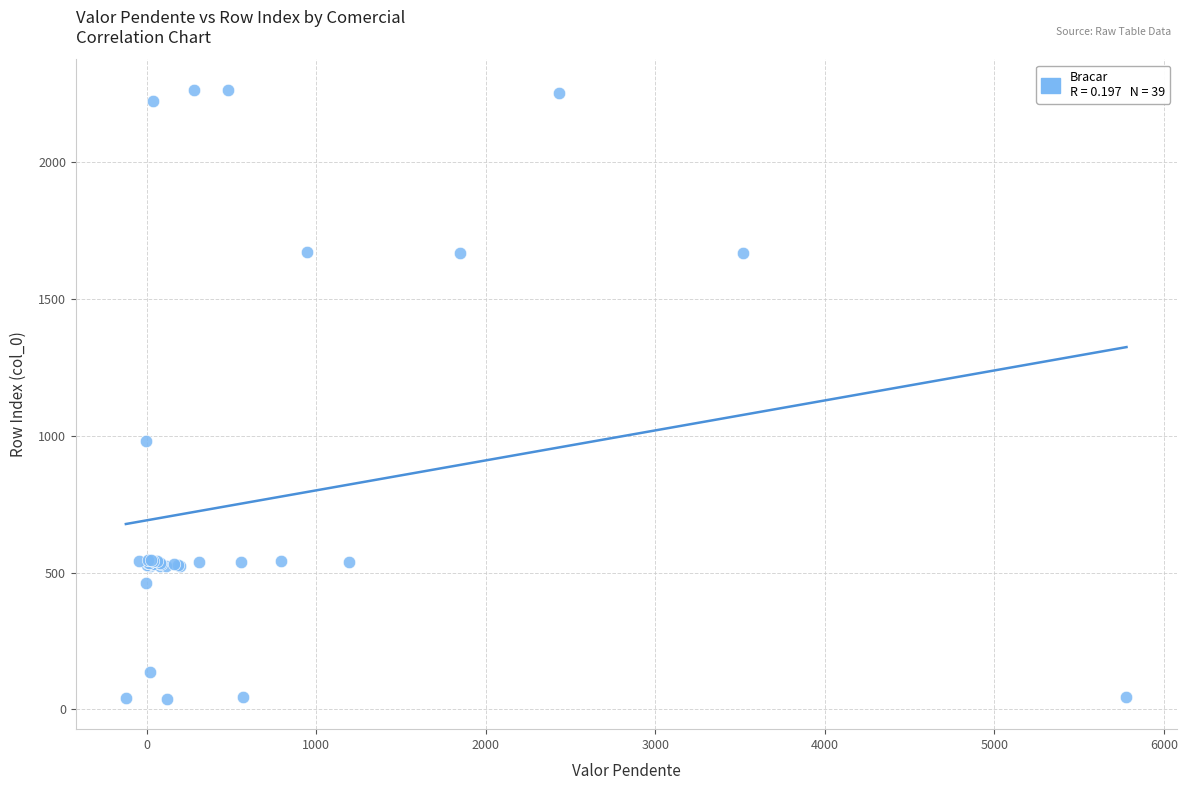

What Y value in the scatter plot is closest to 1152?

981